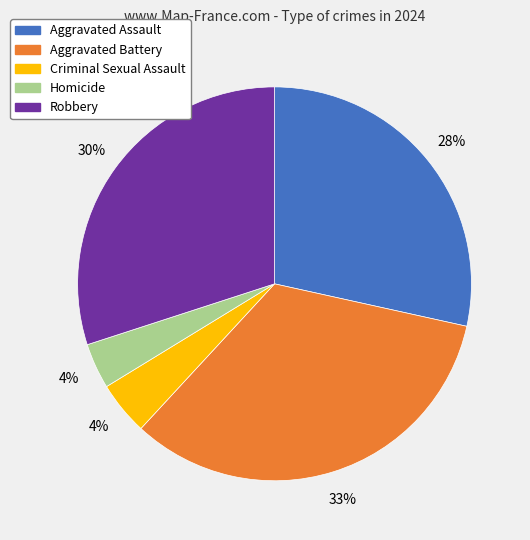

How many slices are in this pie chart?

5